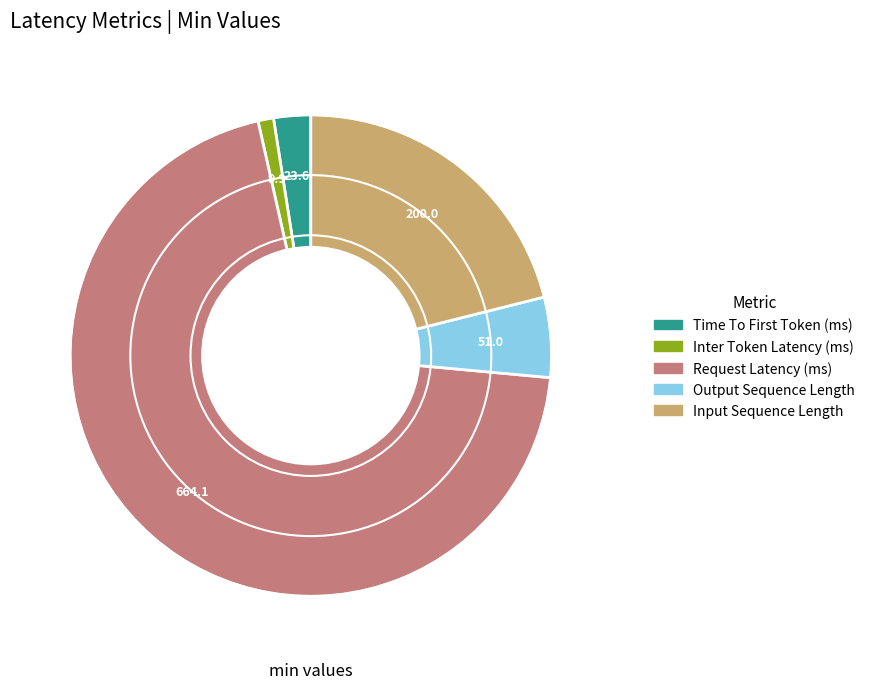

How many slices are in this pie chart?

5